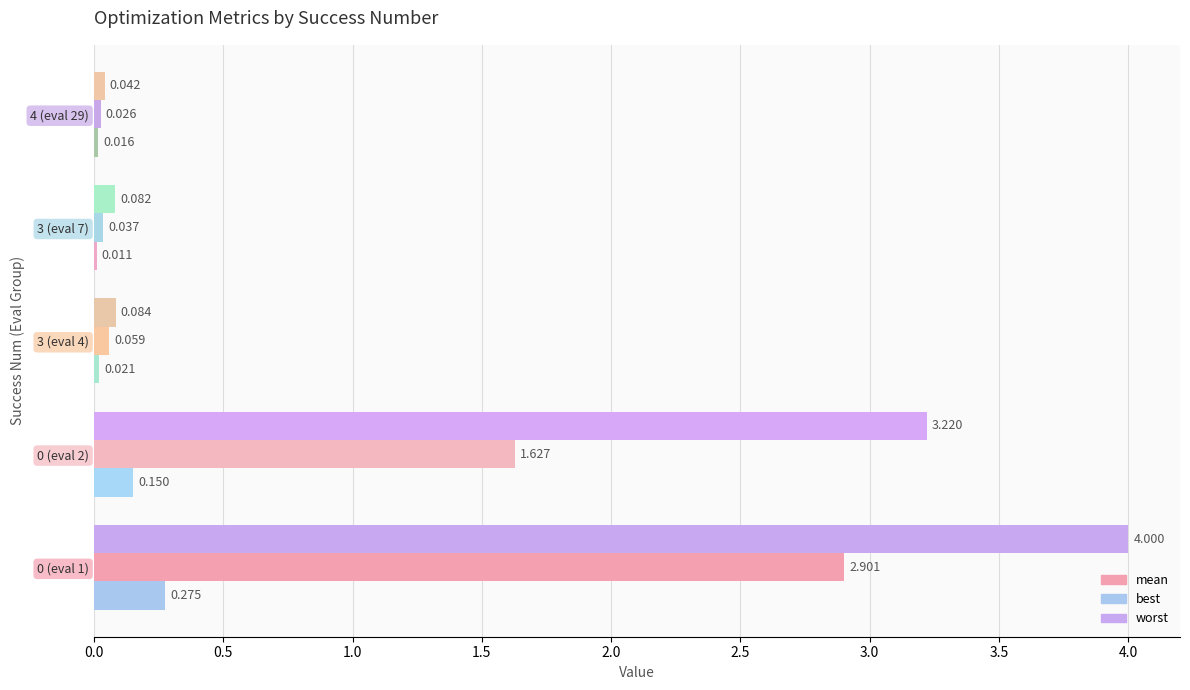

Is the value of worst at 0 (eval 2) greater than the value of best at 0 (eval 1)?

Yes